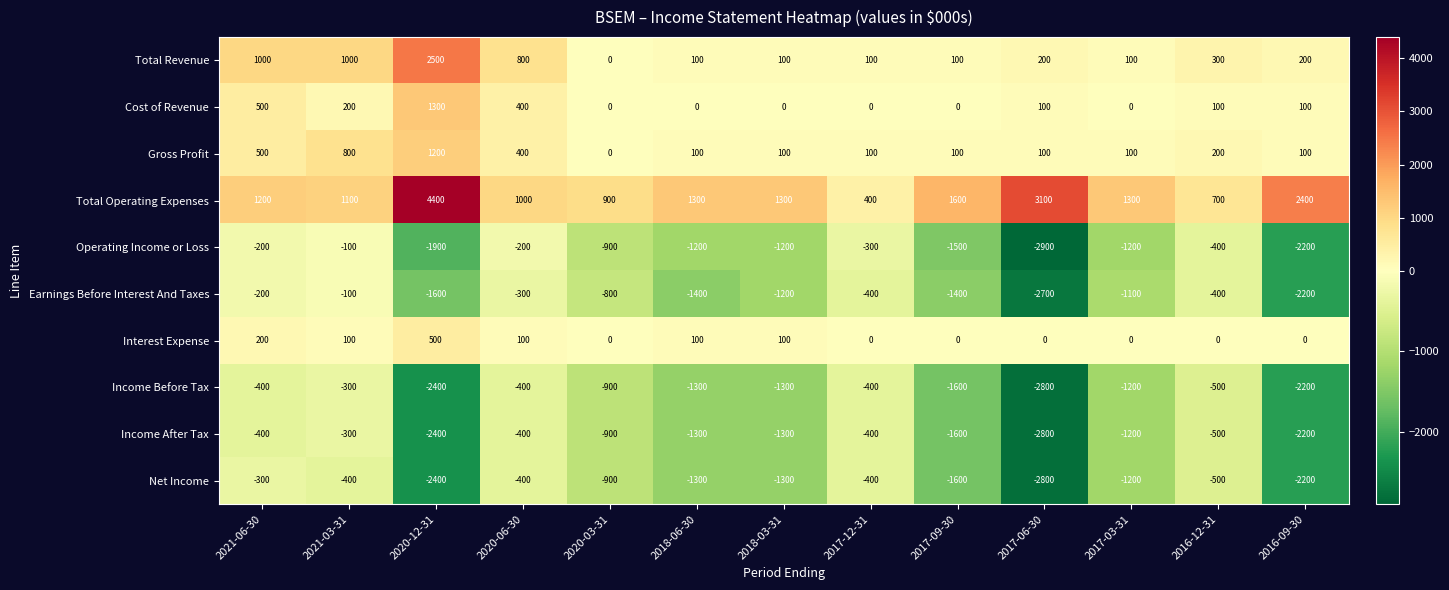

At which category is the sum across all series the highest?

2021-03-31